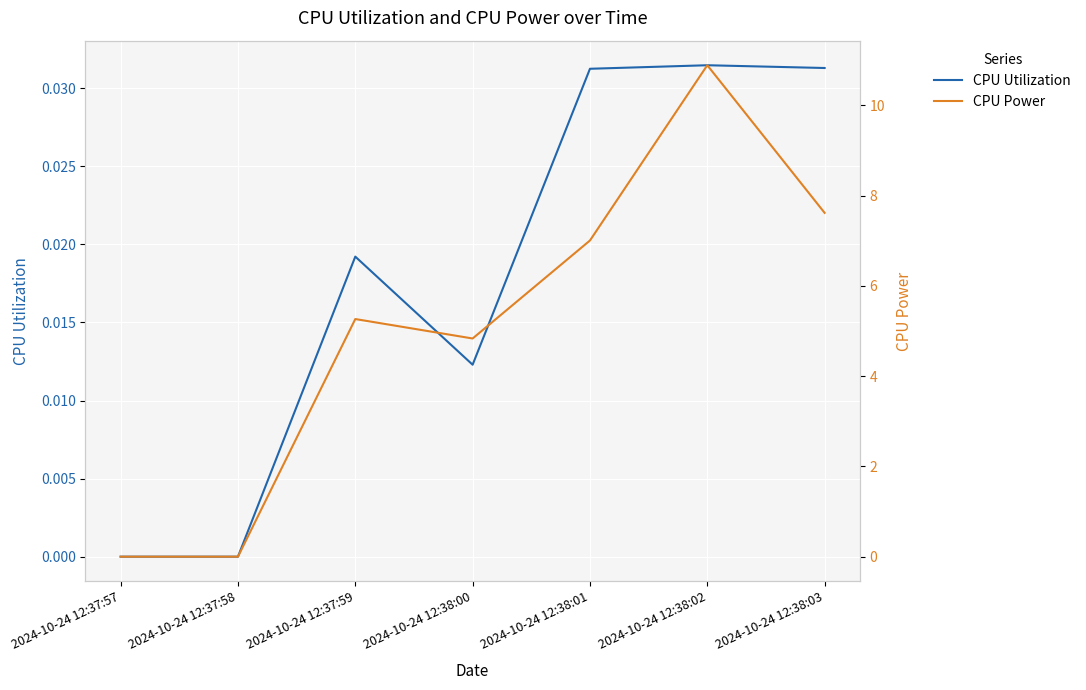

Reading left to right, extract all data points from this chart.

CPU Utilization: 0.0	0.0	0.0	0.0	0.0	0.0	0.0
CPU Power: 0.0	0.0	5.3	4.8	7.0	10.9	7.6